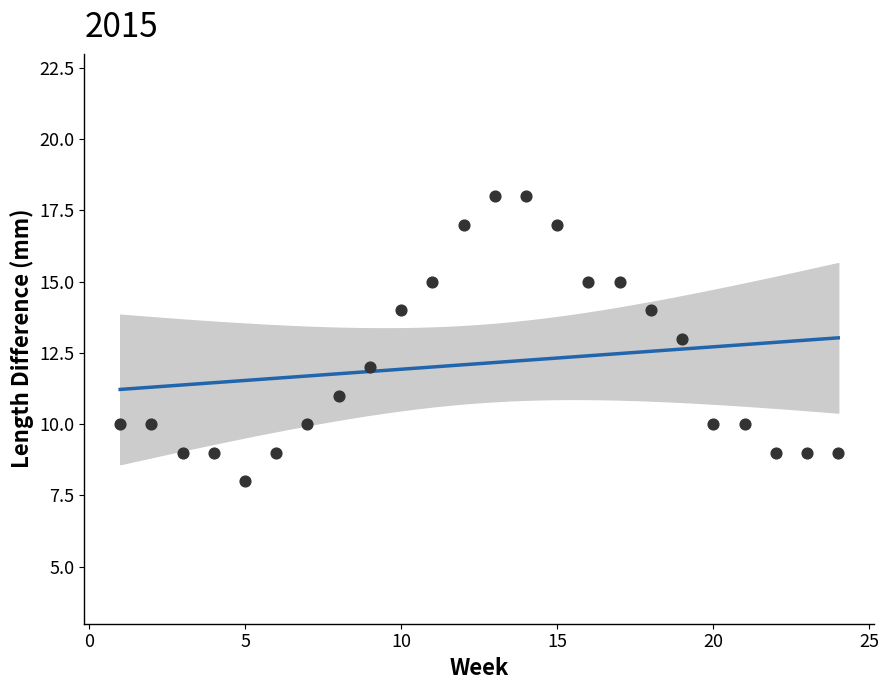

Which has a higher value, 24 or 9?

9